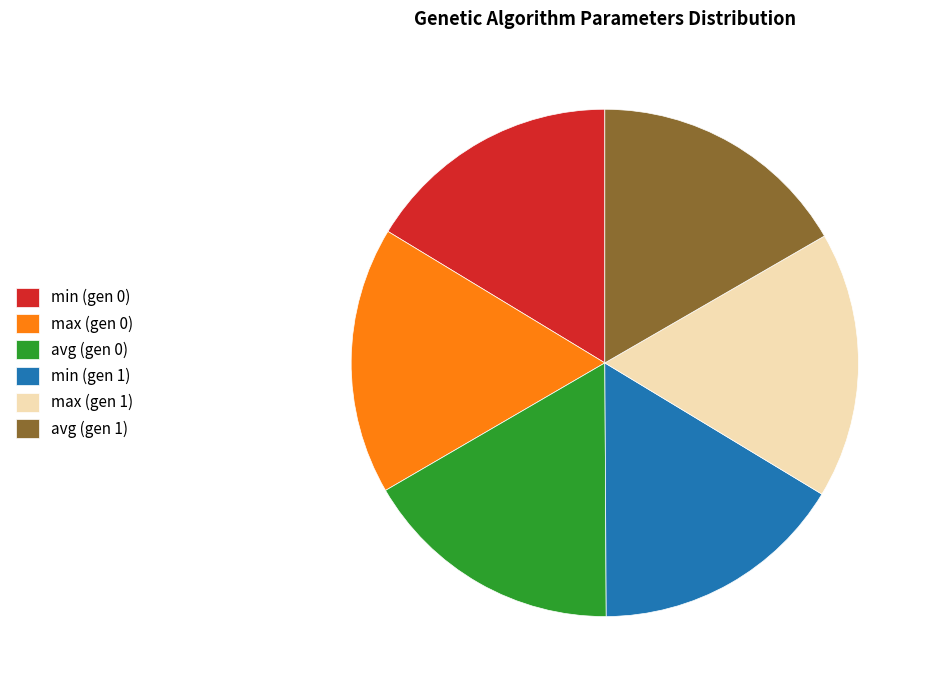

Does any single category account for the majority?

No